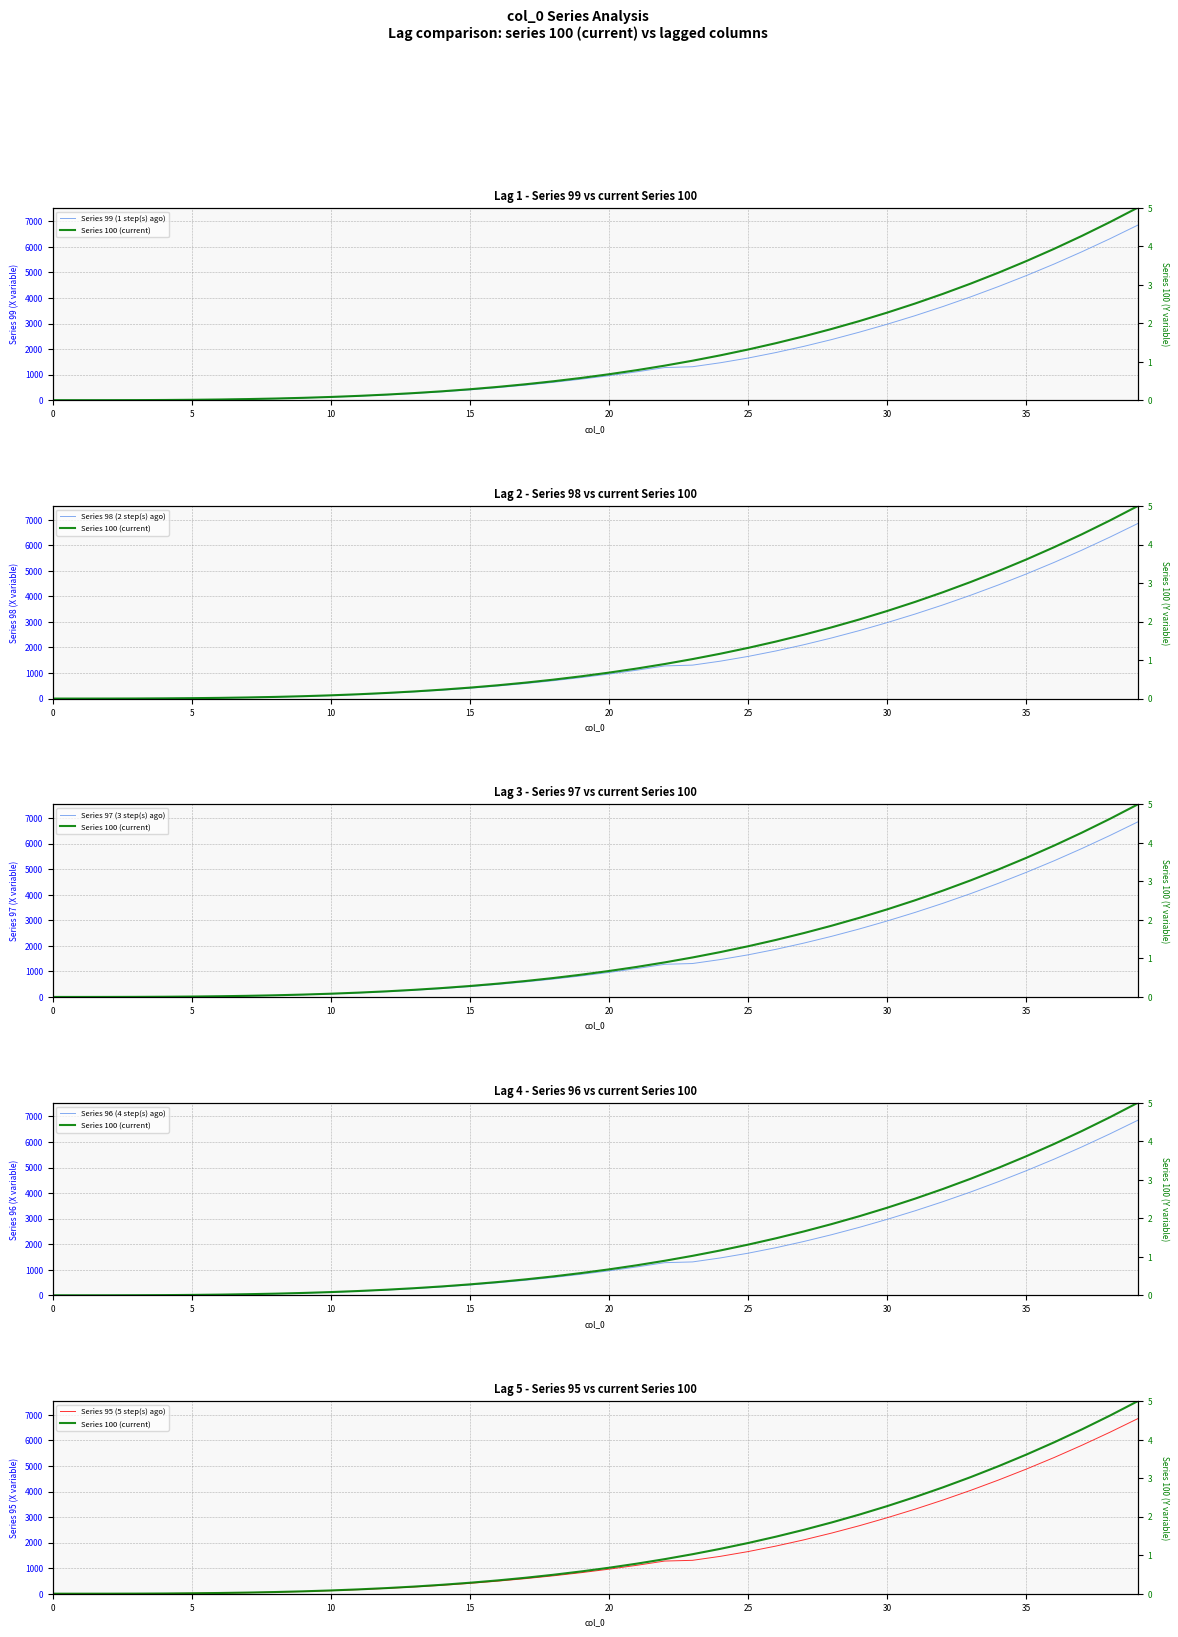

Which series has the largest total across all categories?

Series 99 (1 step(s) ago)